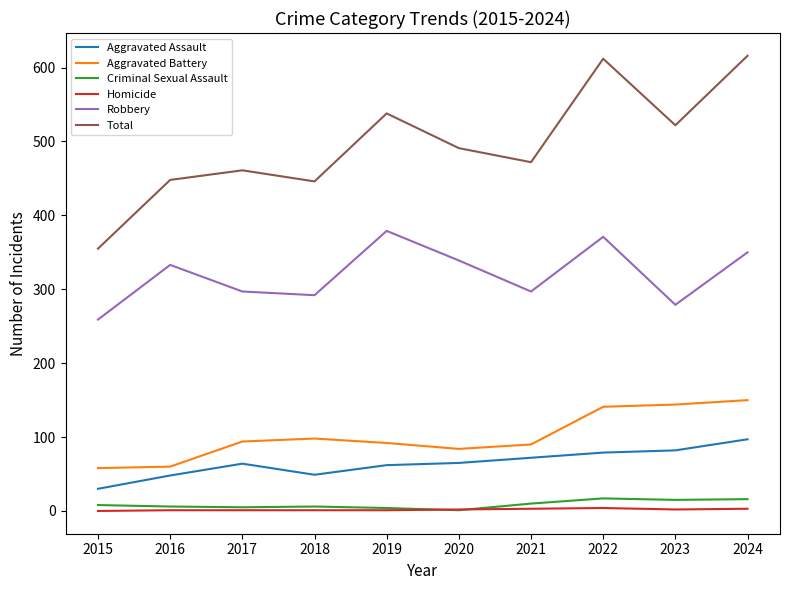

What is the greatest value displayed?

616